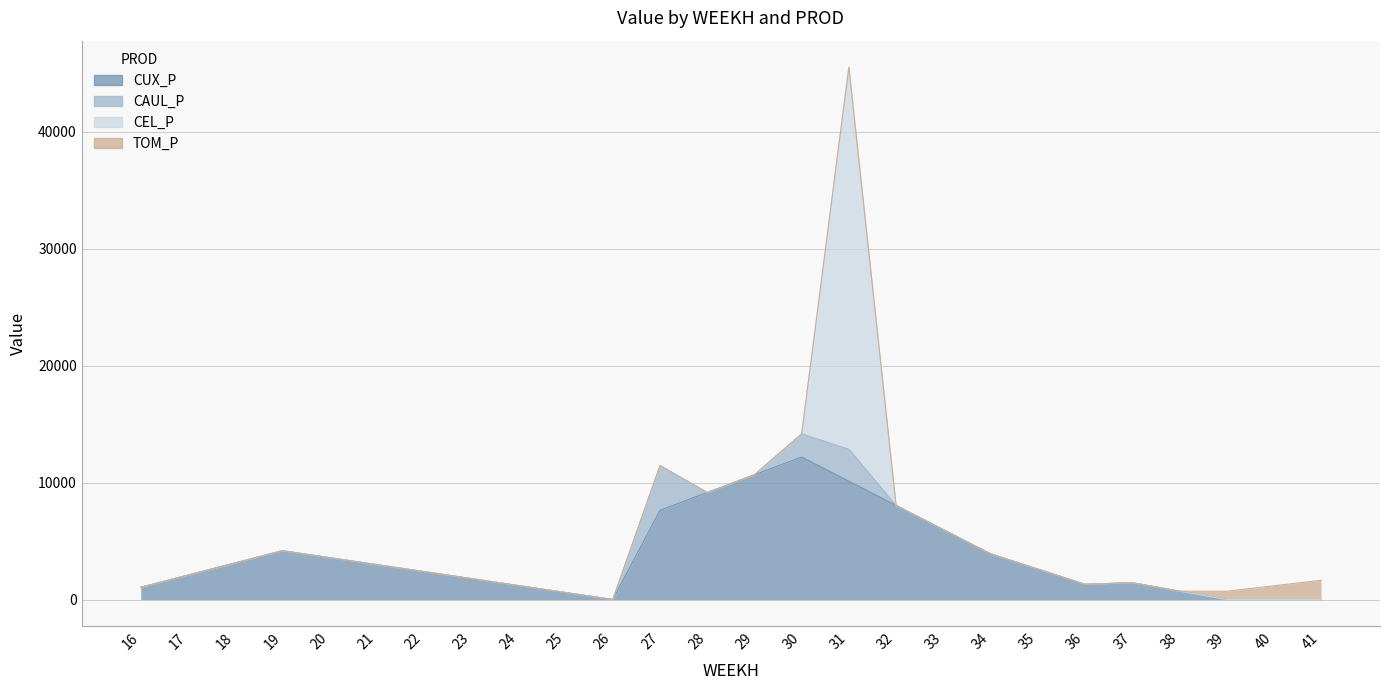

True or false: TOM_P has more than 1 interior local peaks.

False